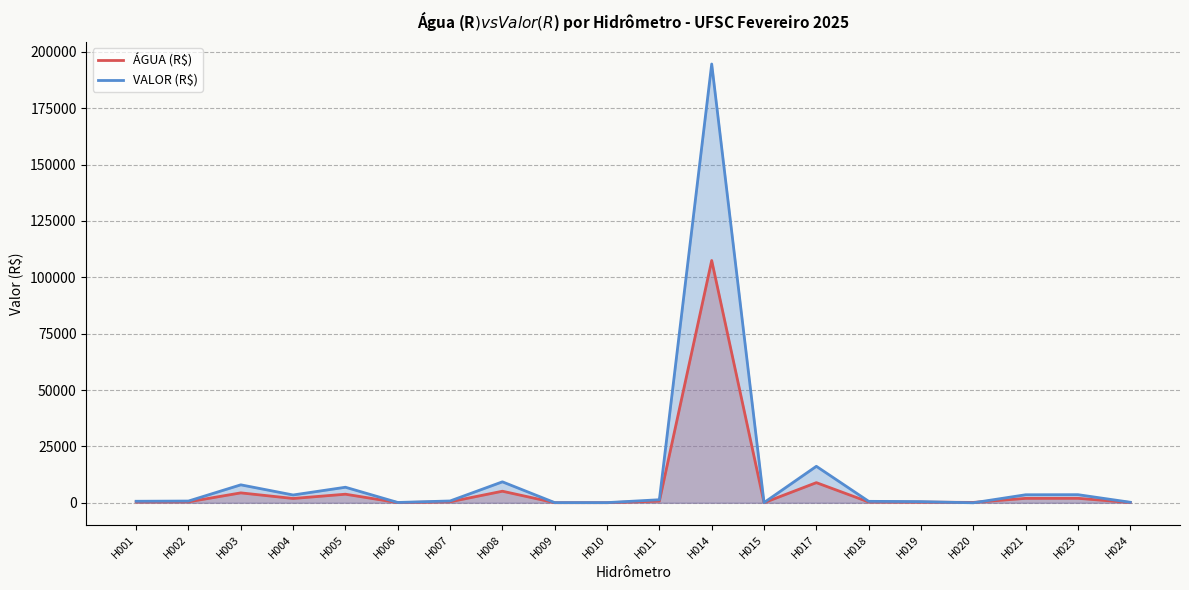

At which category does VALOR (R$) reach its first local valley?

H004